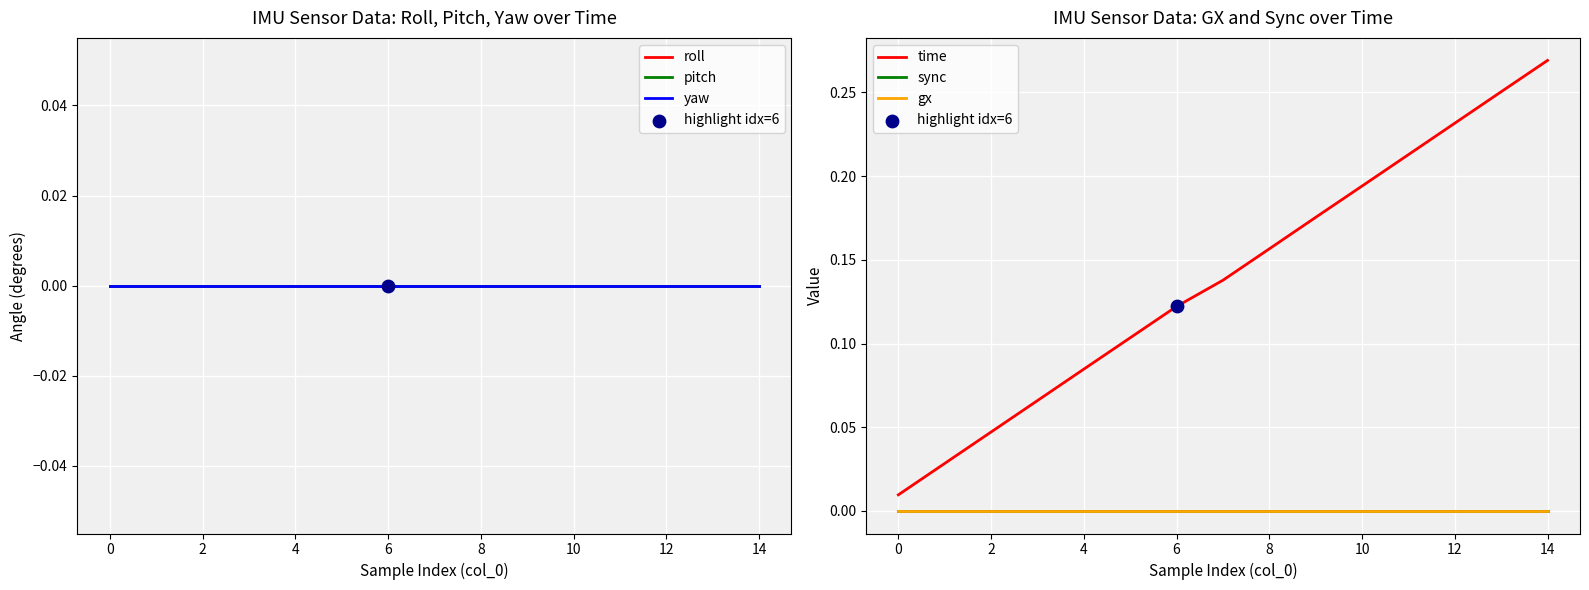

At which category is the sum across all series the highest?

14